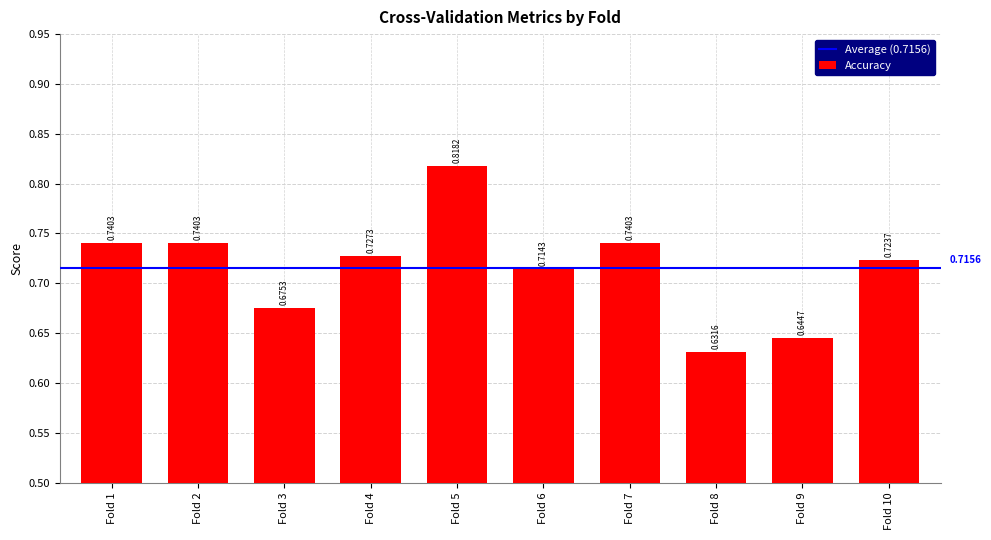

Between Fold 8 and Fold 6, which is larger?

Fold 6